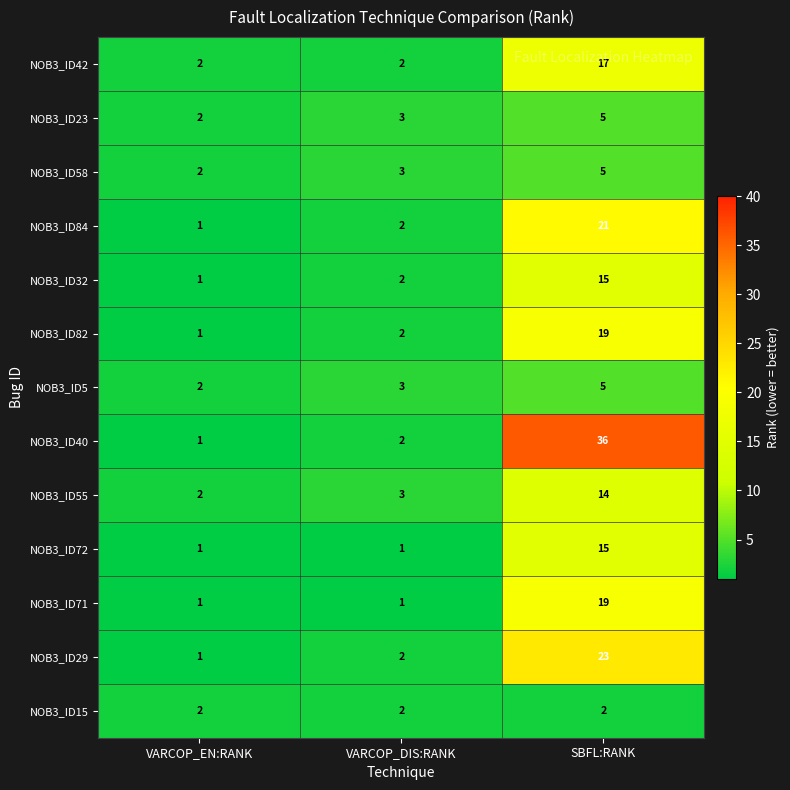

Is it true that NOB3_ID23 equals 5 at SBFL:RANK?

True